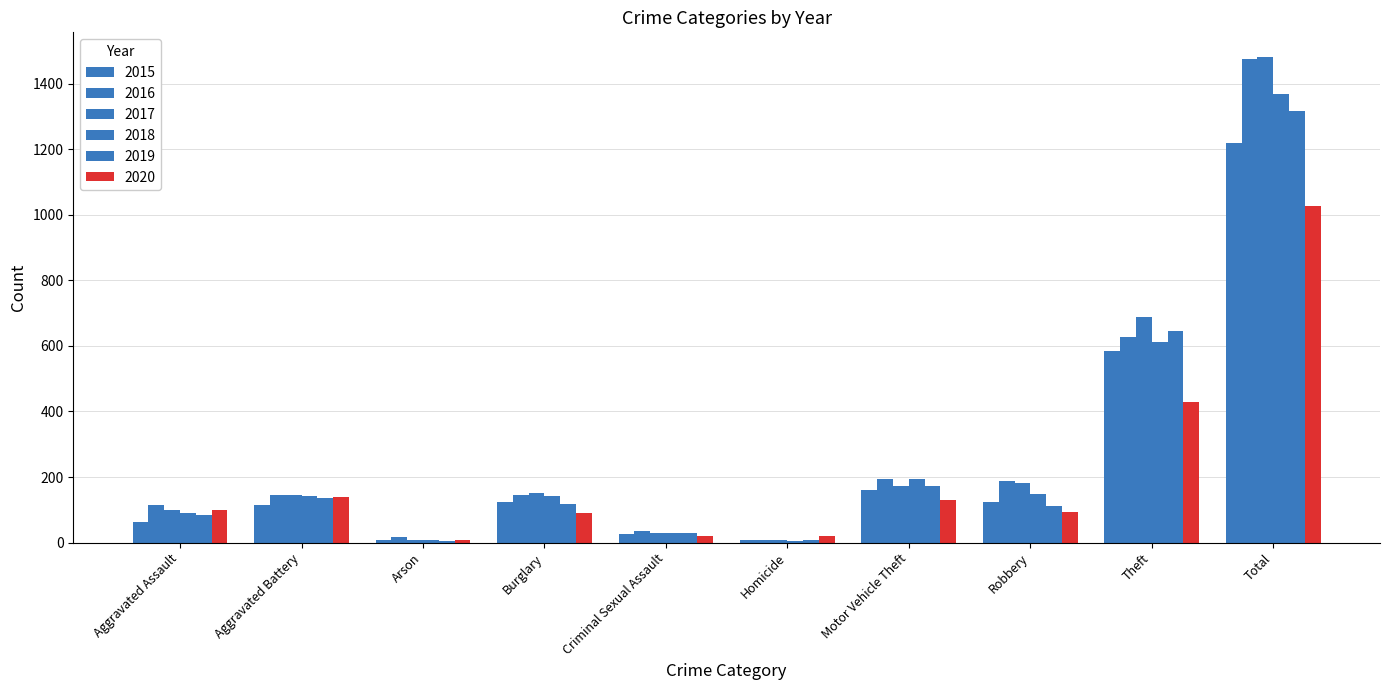

How many groups of bars are there?

10